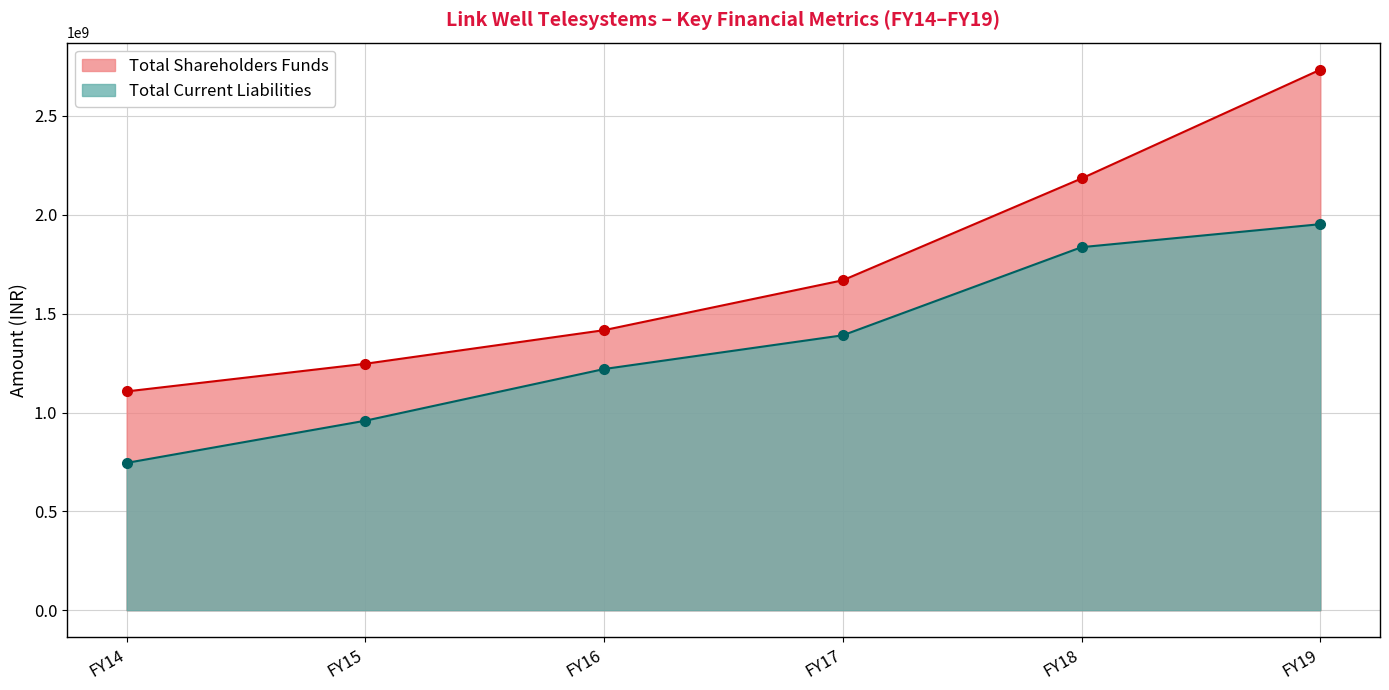

At which label does Total Current Liabilities first exceed 1390672048?

FY18